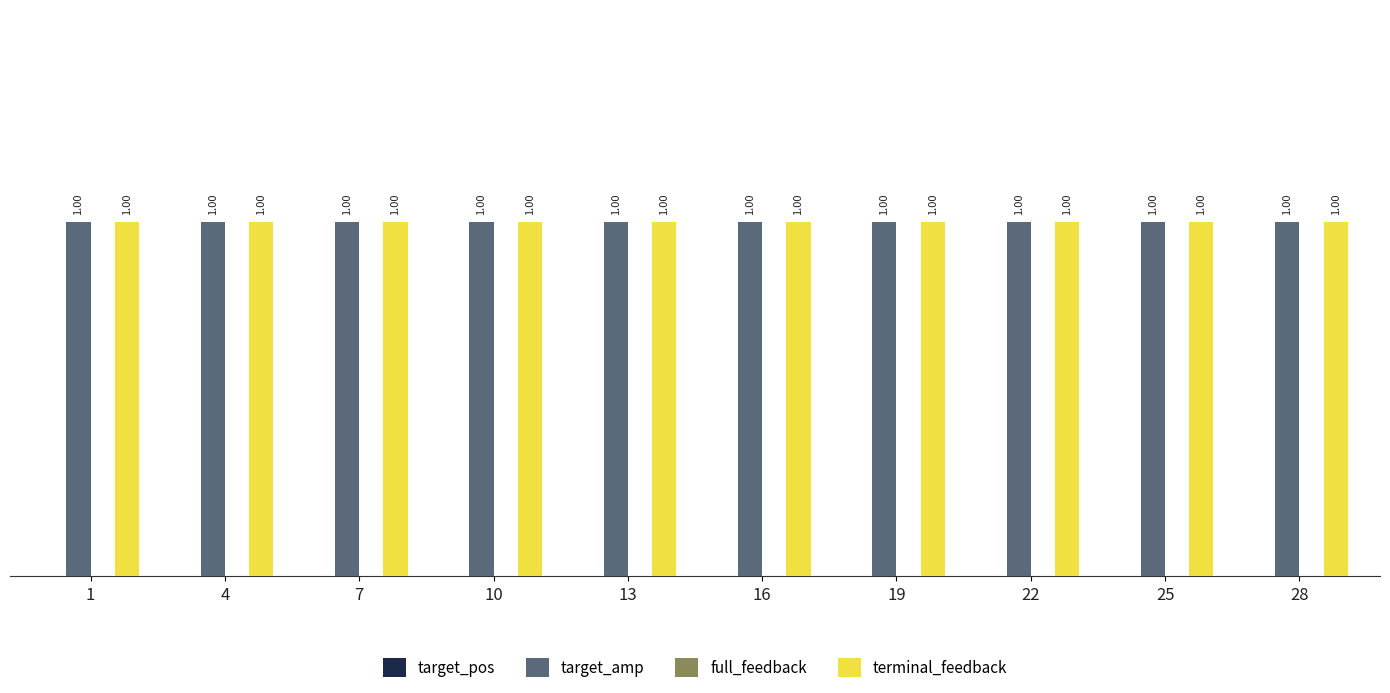

Is it true that target_amp equals 0 at 7?

False